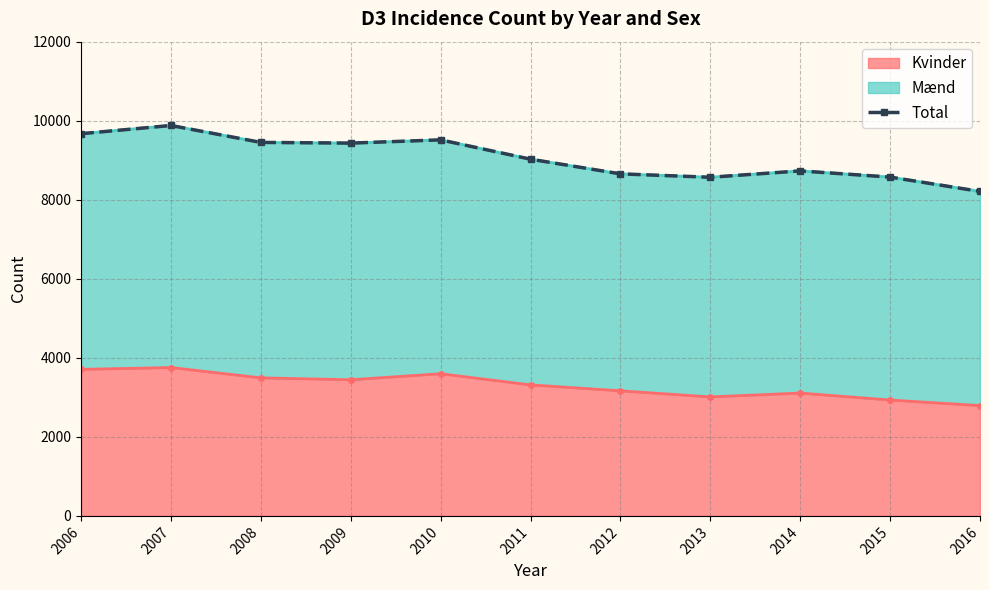

True or false: the data shows 5061 at 2010.

False